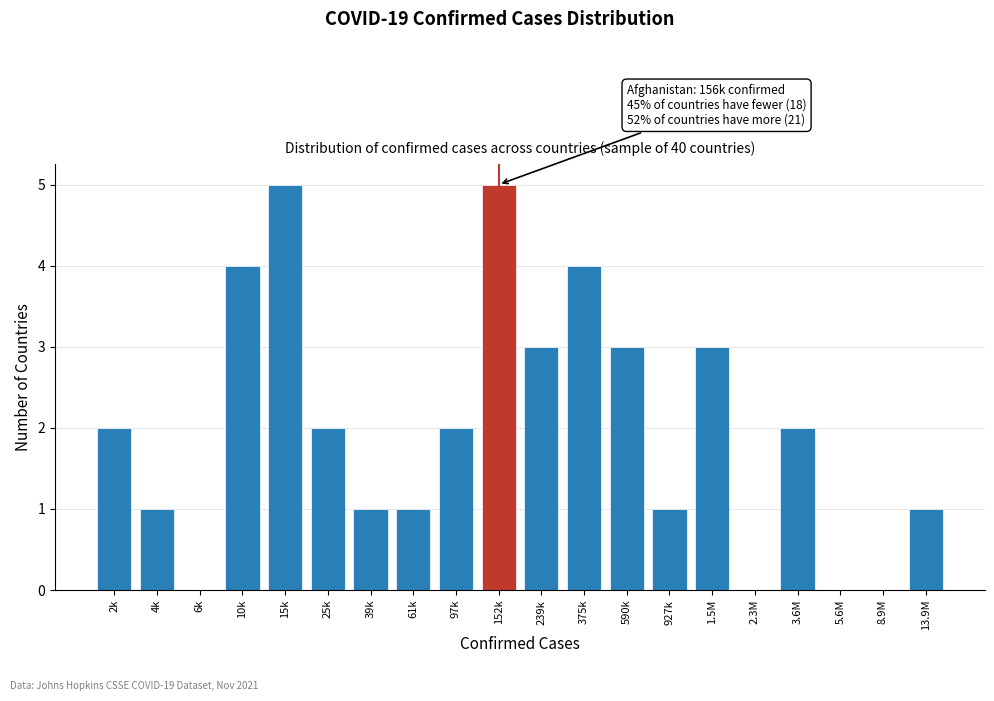

Reading left to right, extract all data points from this chart.

2k=2	4k=1	6k=0	10k=4	15k=5	25k=2	39k=1	61k=1	97k=2	152k=5	239k=3	375k=4	590k=3	927k=1	1.5M=3	2.3M=0	3.6M=2	5.6M=0	8.9M=0	13.9M=1